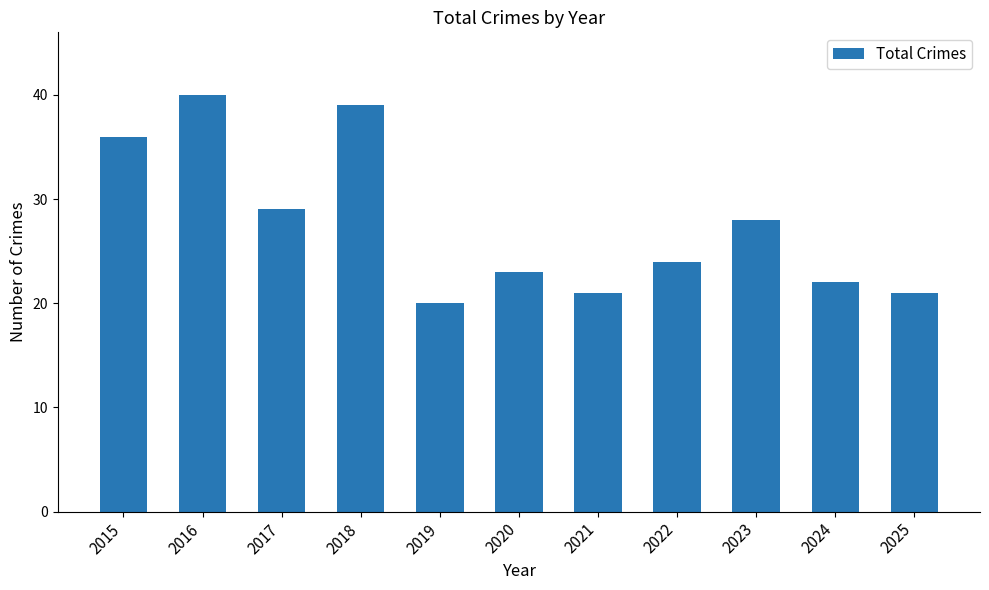

What is the greatest value displayed?

40